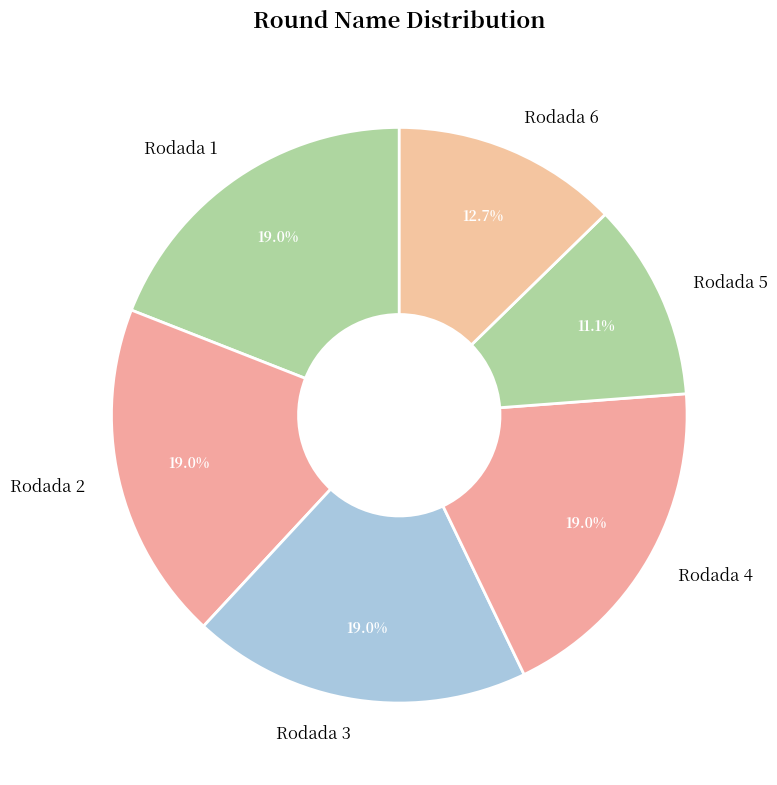

What is the ratio of the value at Rodada 1 to the value at Rodada 4?

1.0